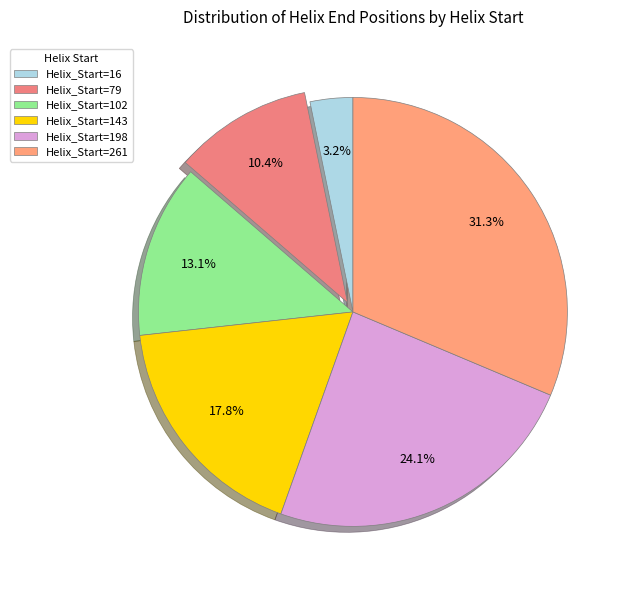

Count the number of slices in the pie.

6